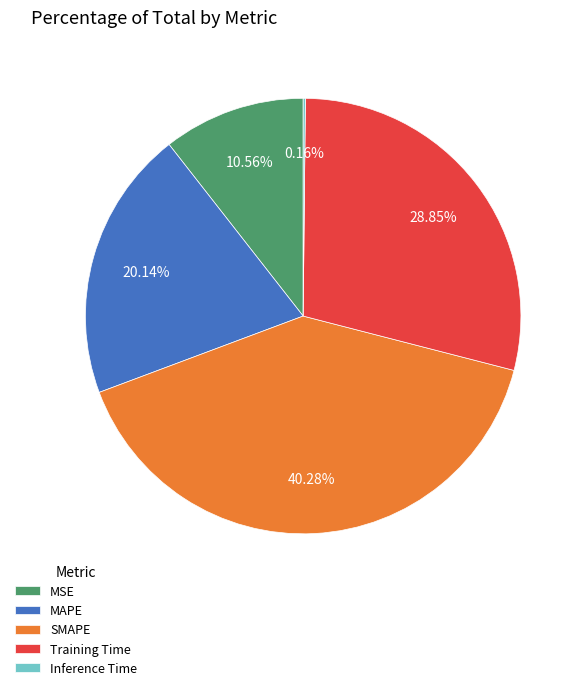

To the nearest percent, what is the combined percentage of MSE and Training Time?

39%